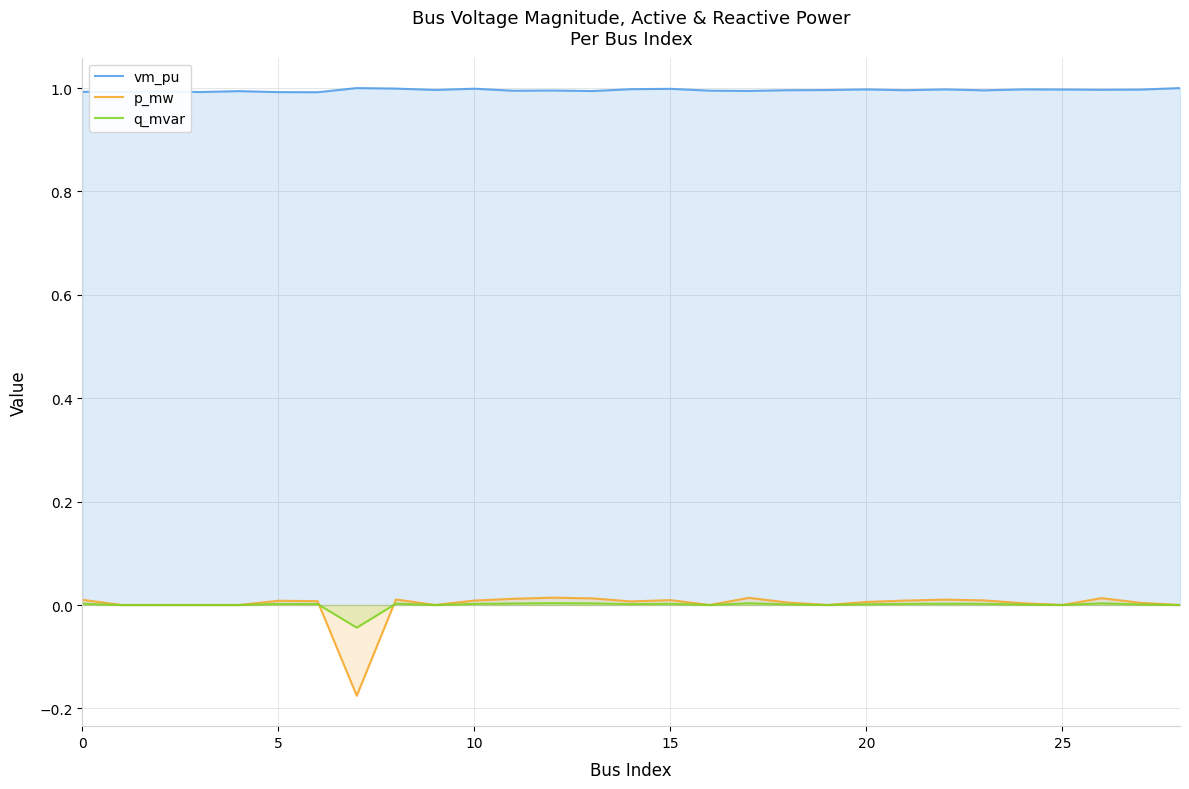

True or false: p_mw and vm_pu intersect in this chart.

False